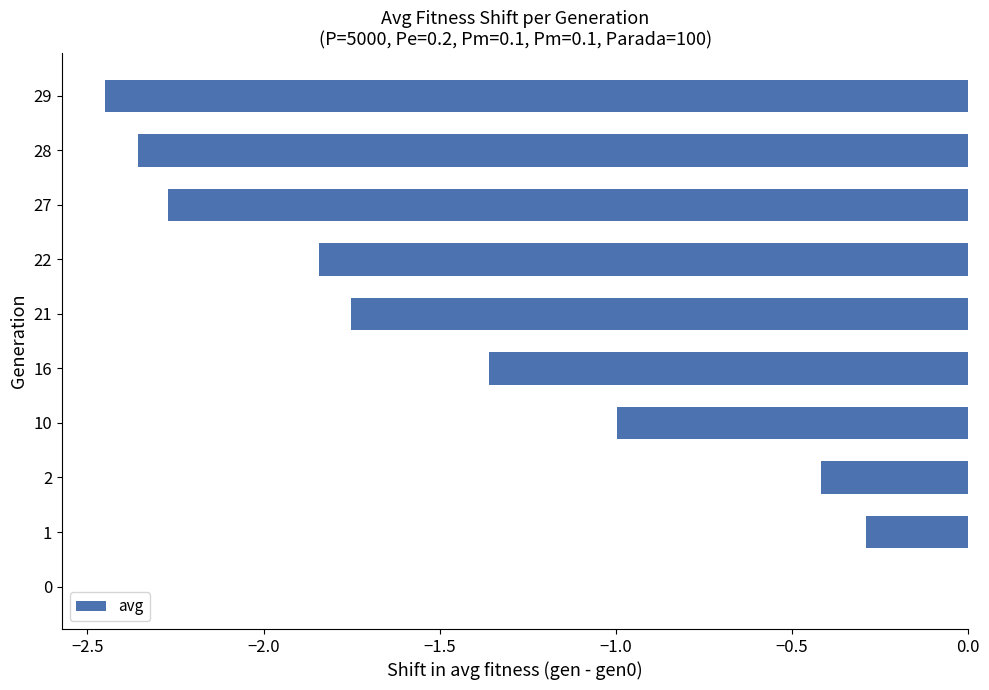

What is the sum of all values?

-13.7